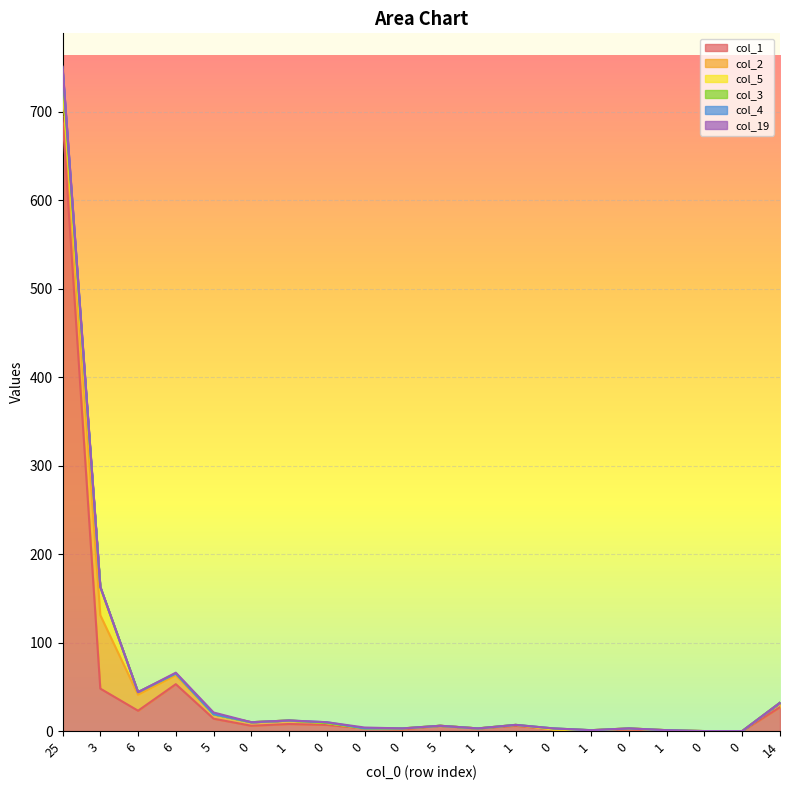

Is the value of col_3 at 6 greater than the value of col_1 at 0?

No